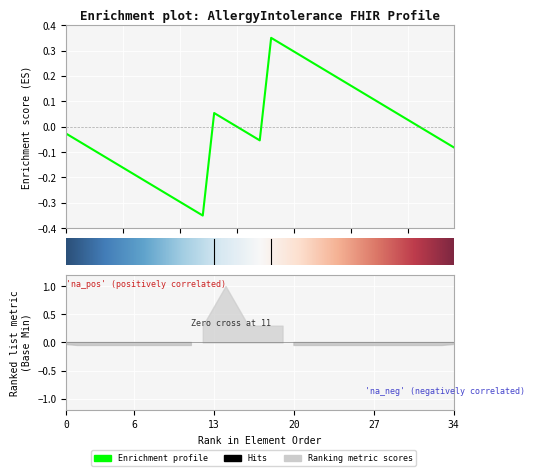

True or false: there are more than 1 points higher than both neighbors.

True